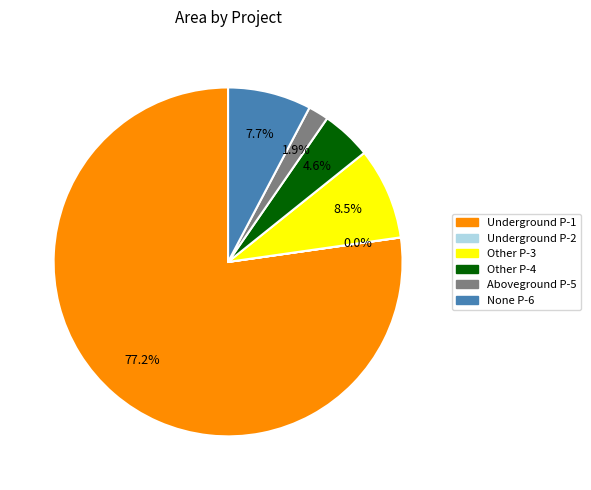

Is there any slice that represents more than half of the pie?

Yes